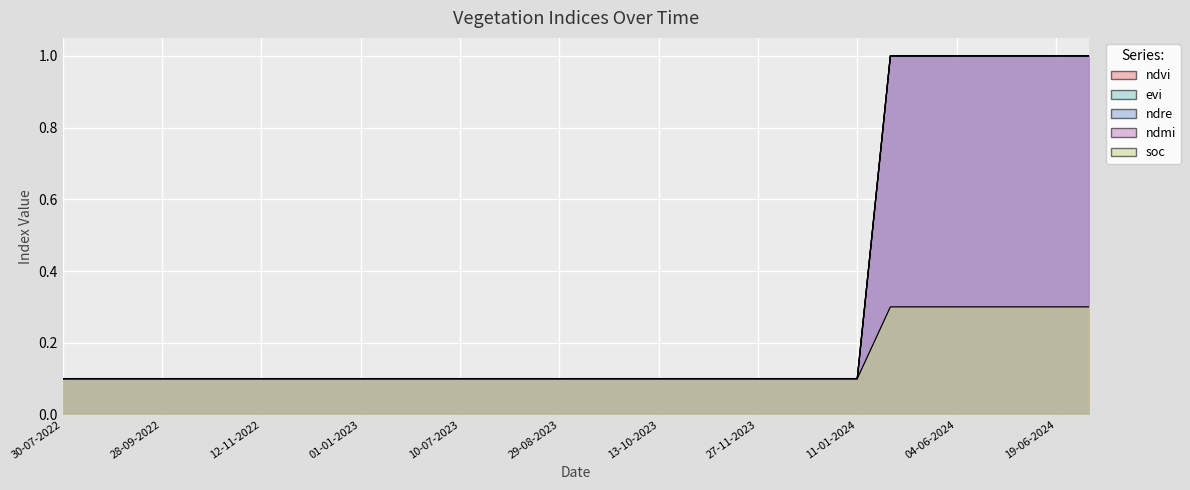

What is the average value of the evi series?

0.3